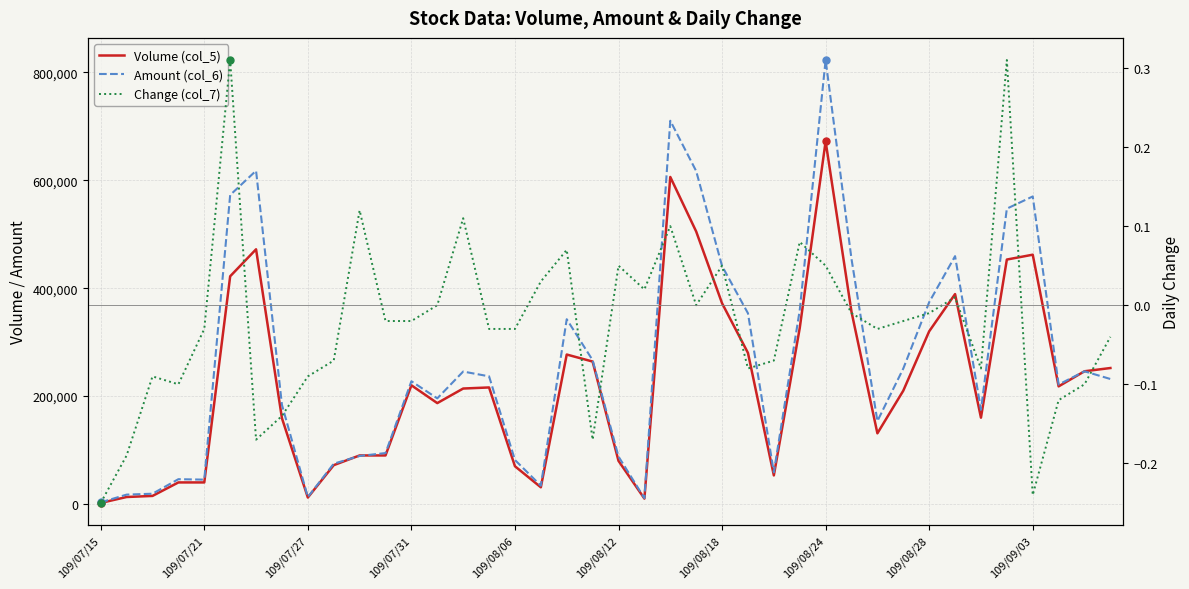

What is the approximate value of Amount (col_6) at 26?

58820.0